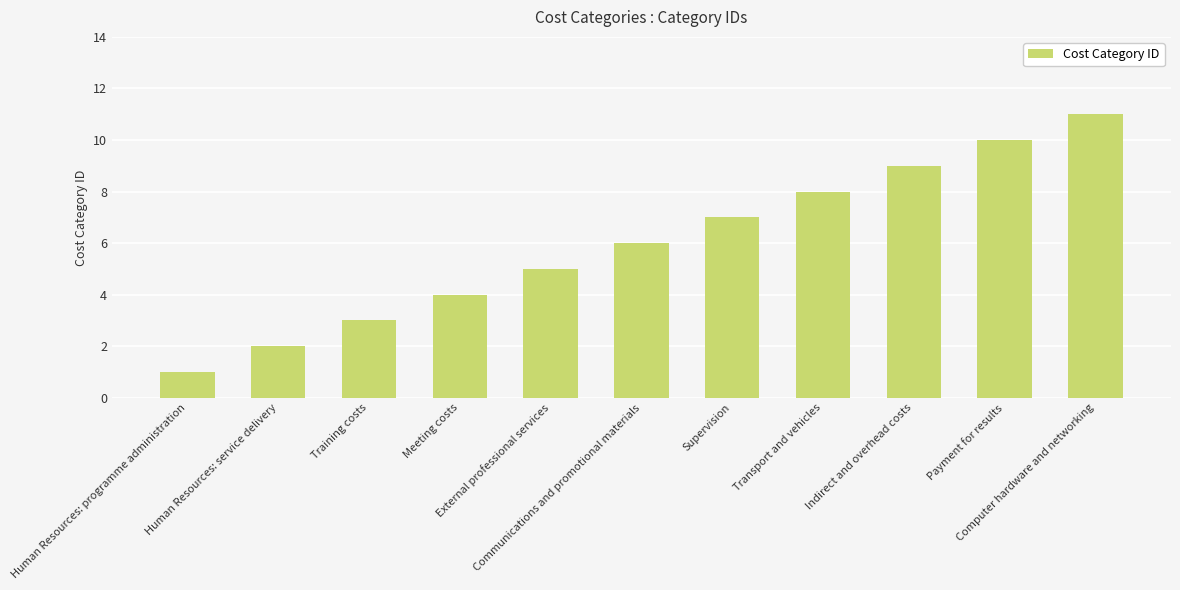

What is the smallest value displayed?

1